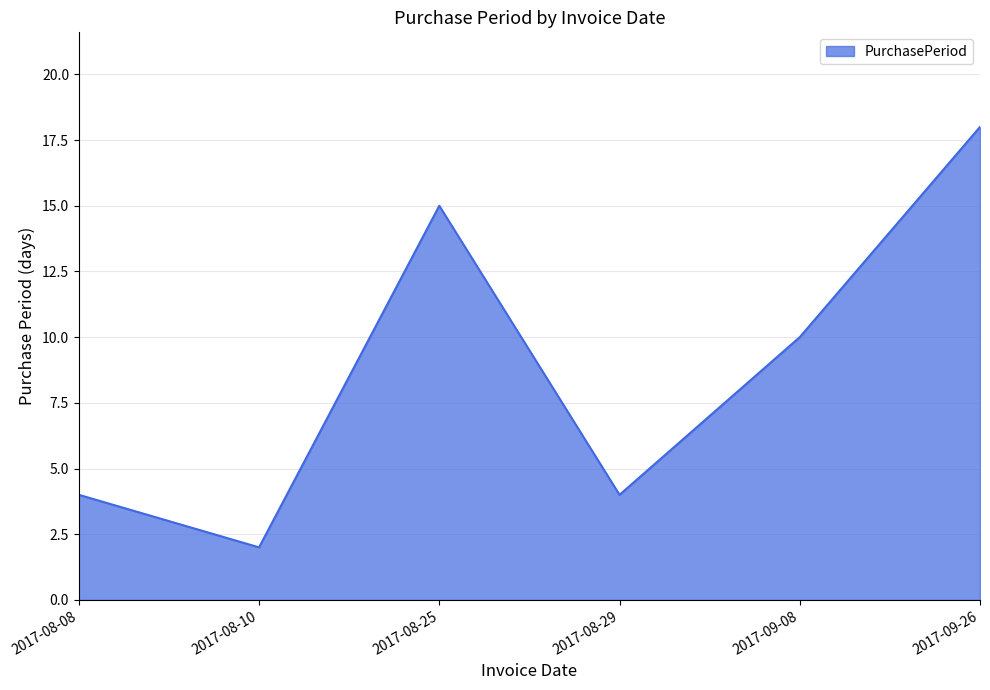

What is the maximum value shown in the chart?

18